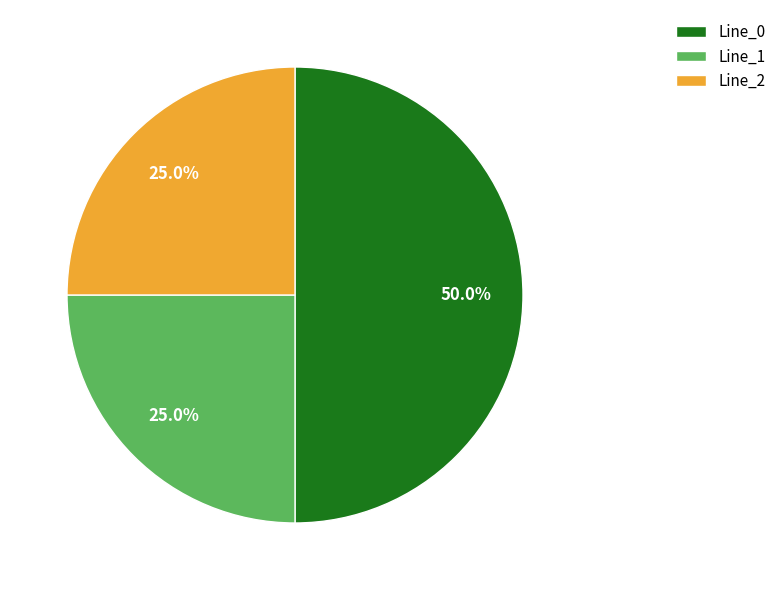

What percentage is the Line_1 slice, to the nearest percent?

25%